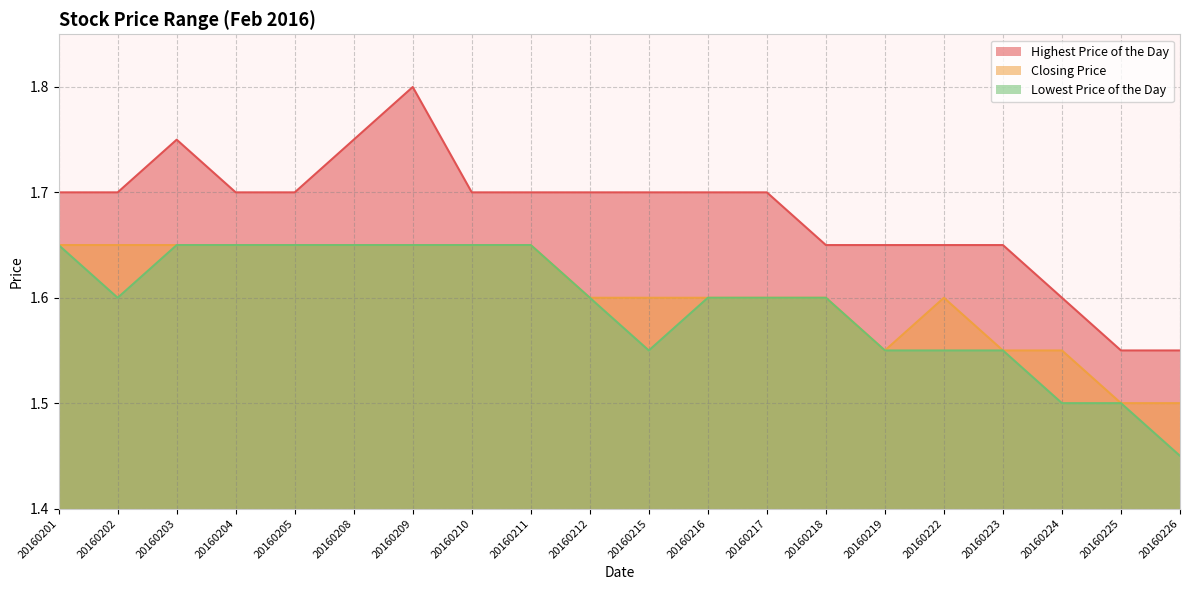

What is the difference between the maximum and second lowest values in the Closing Price series?

0.1